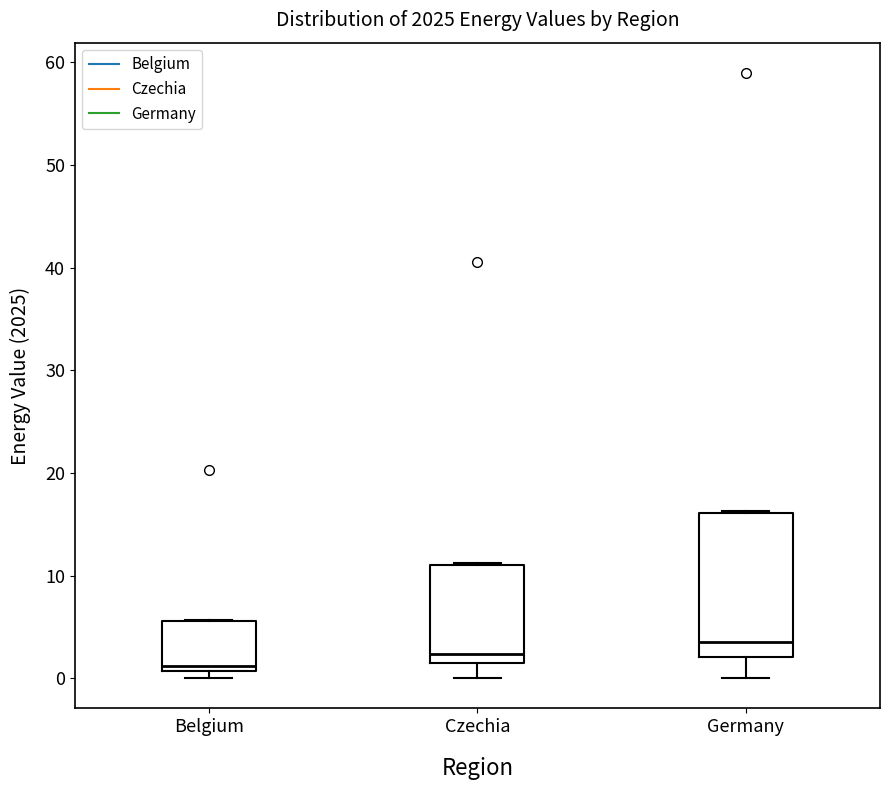

Which box has the highest median line?

Germany